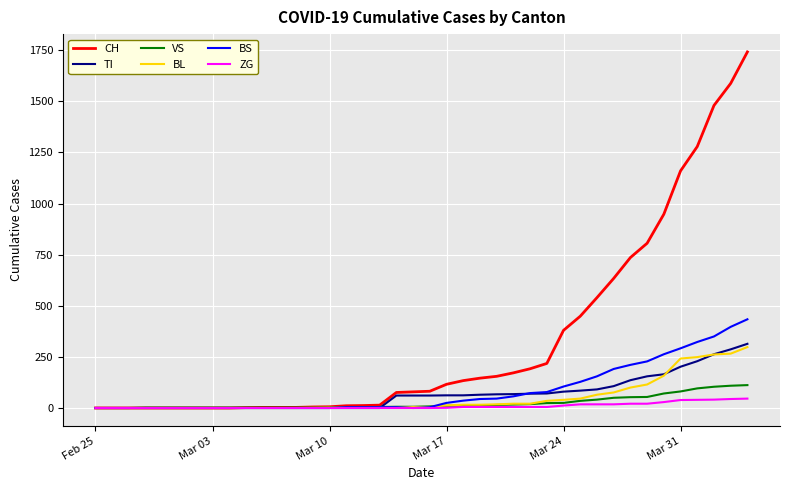

How many lines are shown in the chart?

6